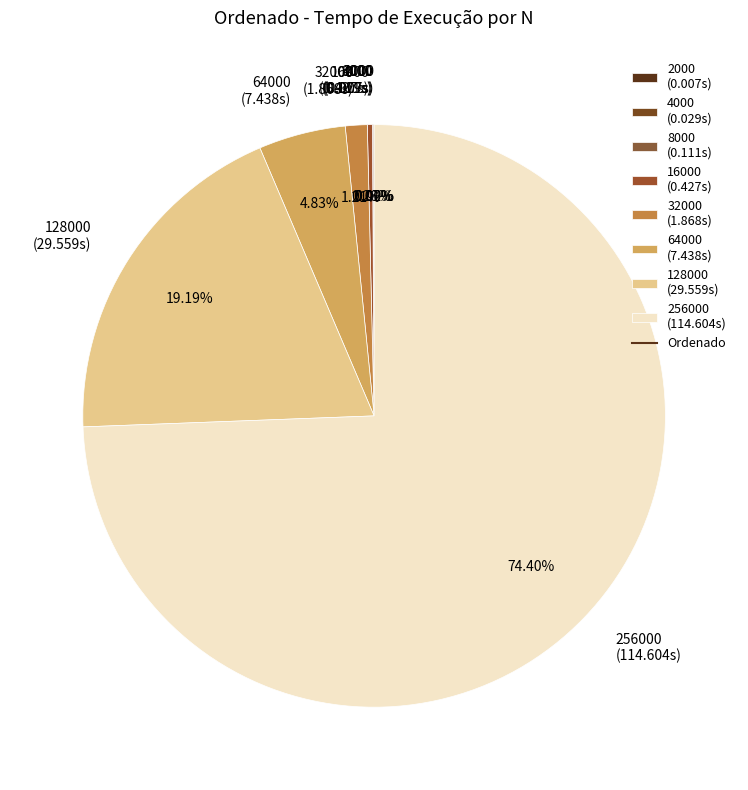

Does any single category account for the majority?

Yes